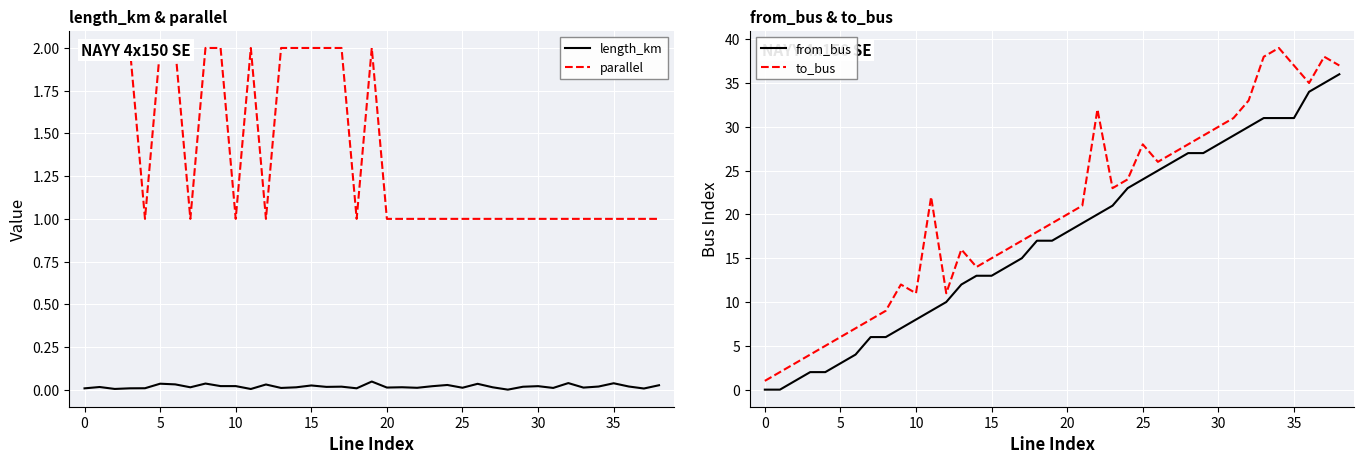

What is the maximum value for from_bus?

36